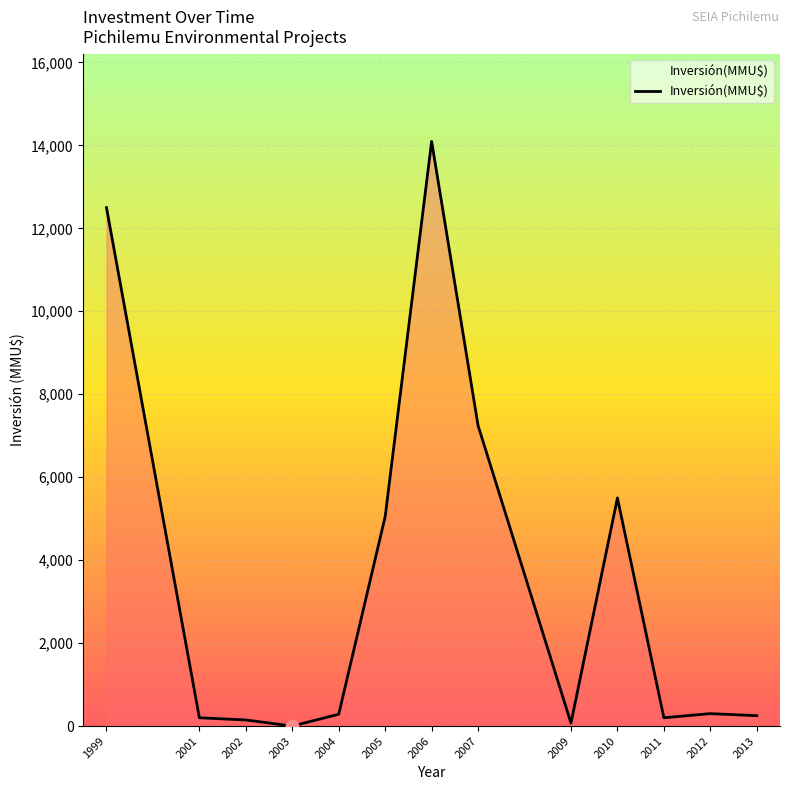

What is the ratio of the value at 2005 to the value at 2006?

0.4